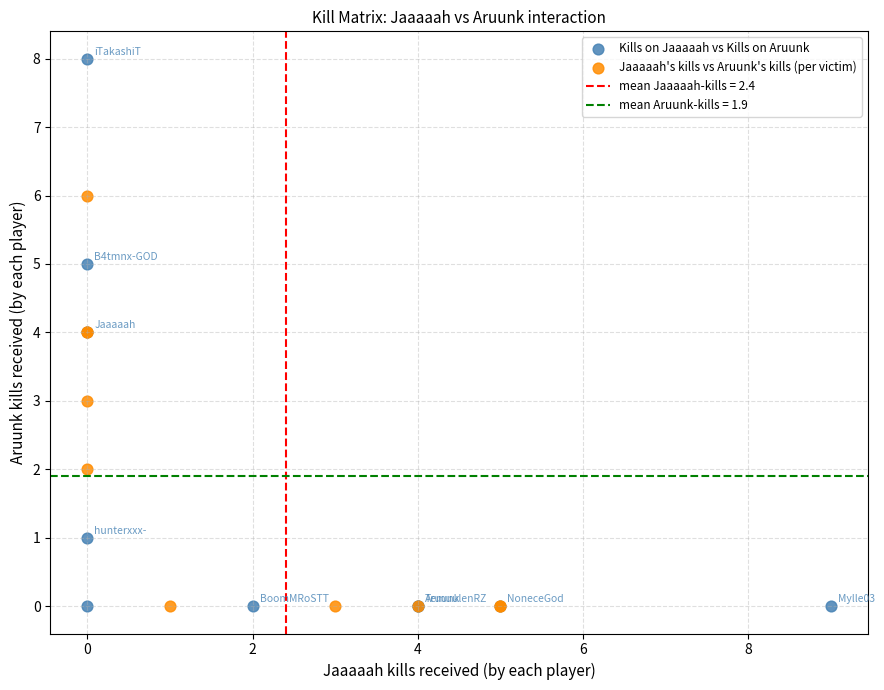

Which series has the widest spread of Y values?

Kills on Jaaaaah vs Kills on Aruunk